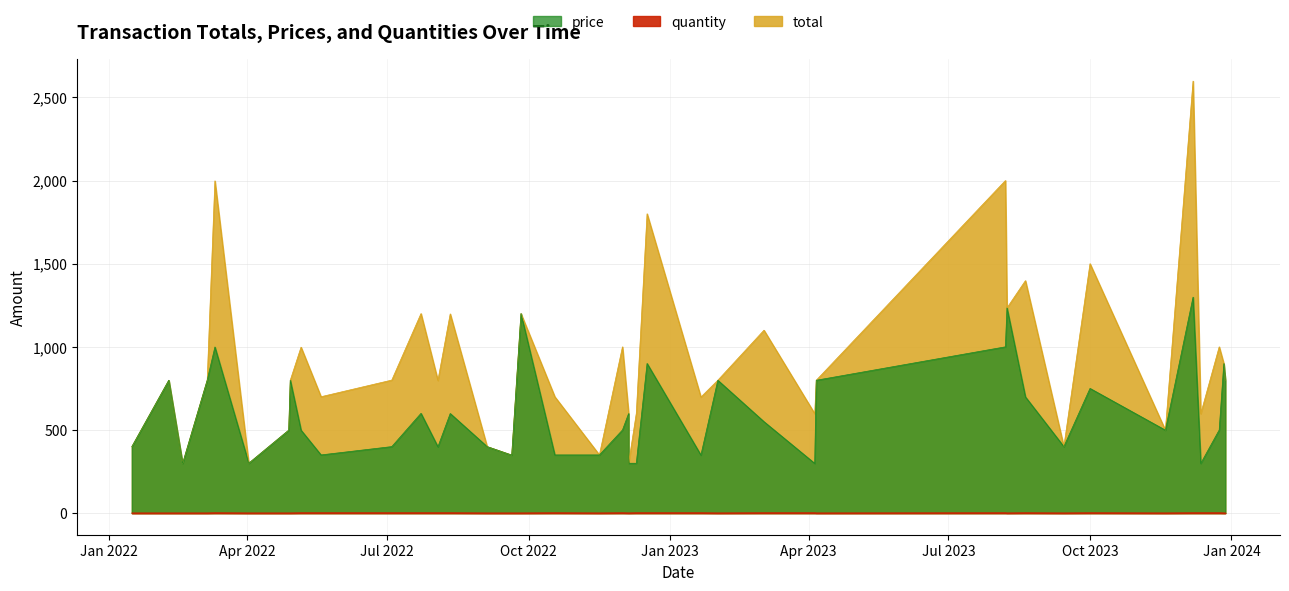

Is it true that quantity equals 0.6 at 2023-04-06?

False